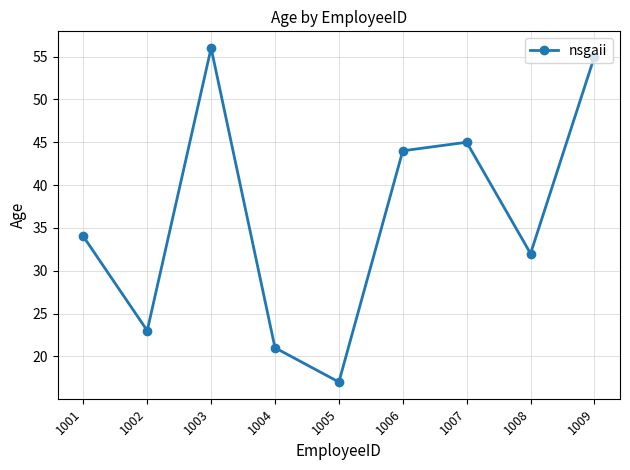

Rank the categories by value from lowest to highest.

1005, 1004, 1002, 1008, 1001, 1006, 1007, 1009, 1003